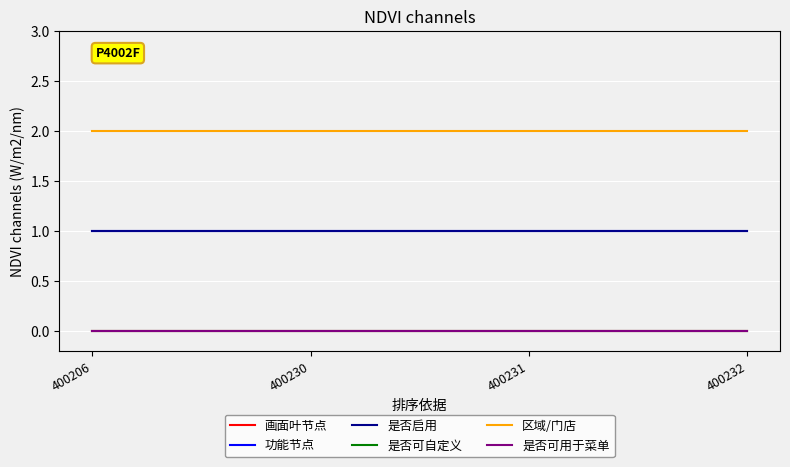

True or false: 功能节点 and 是否可自定义 cross at least once.

False